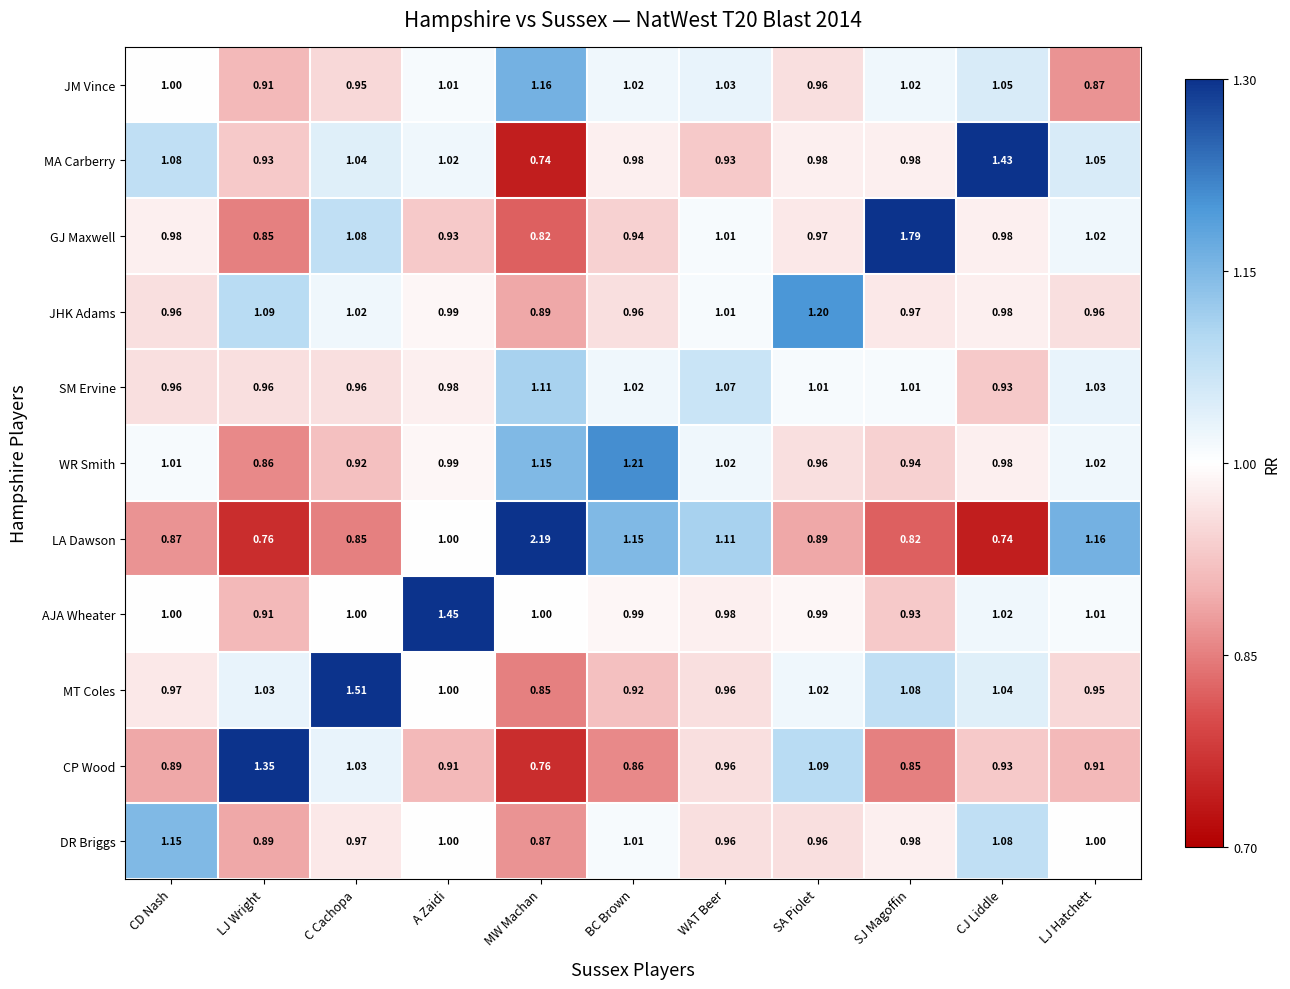

Rank the series by their maximum value, from lowest to highest.

SM Ervine, DR Briggs, JM Vince, JHK Adams, WR Smith, CP Wood, MA Carberry, AJA Wheater, MT Coles, GJ Maxwell, LA Dawson